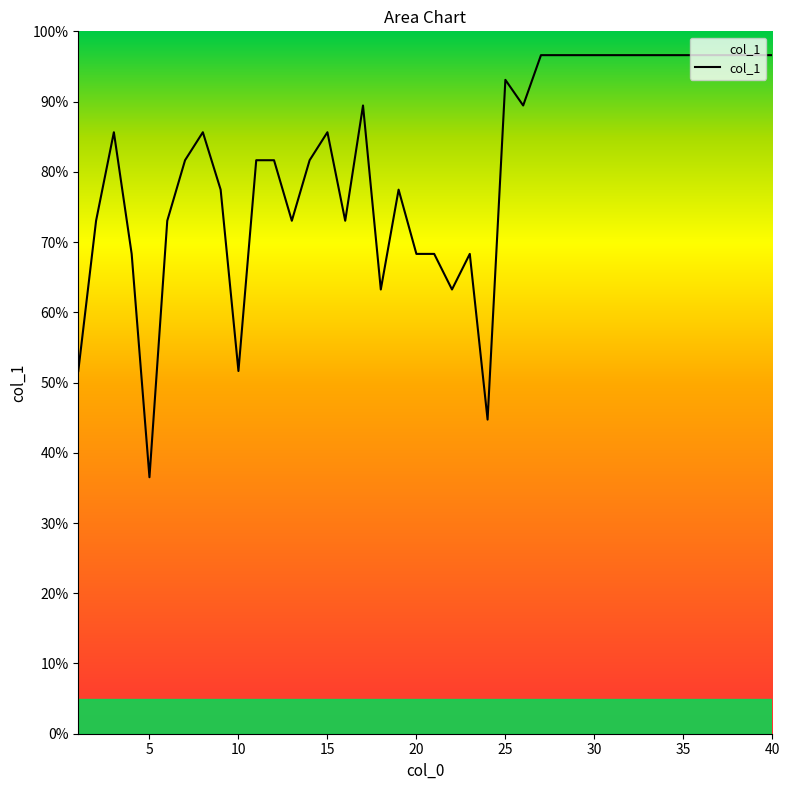

What is the minimum value shown in the chart?

36.5